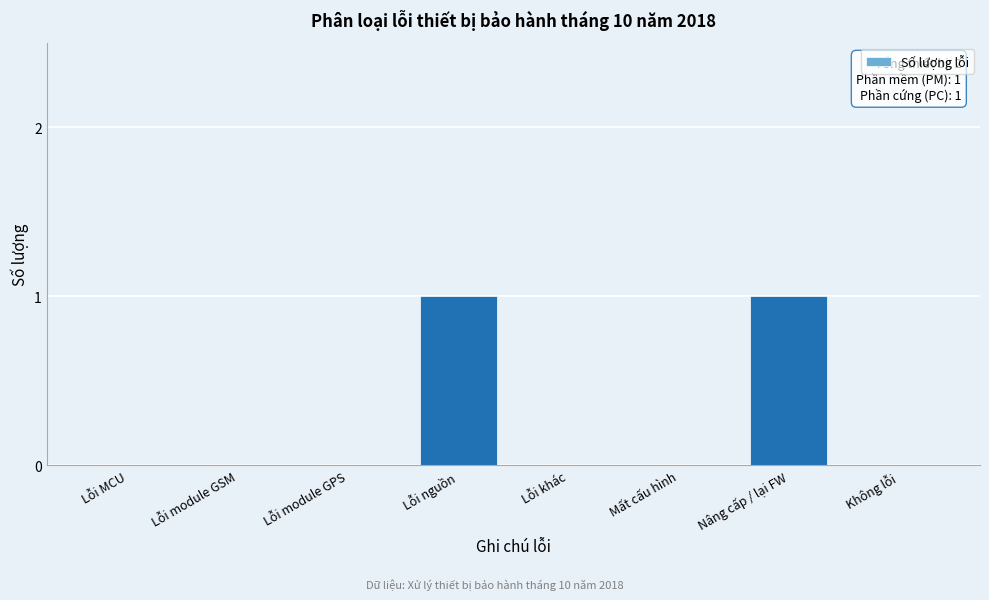

Reading left to right, what are all the values shown in this chart?

Lỗi MCU=0	Lỗi module GSM=0	Lỗi module GPS=0	Lỗi nguồn=1	Lỗi khác=0	Mất cấu hình=0	Nâng cấp / lại FW=1	Không lỗi=0